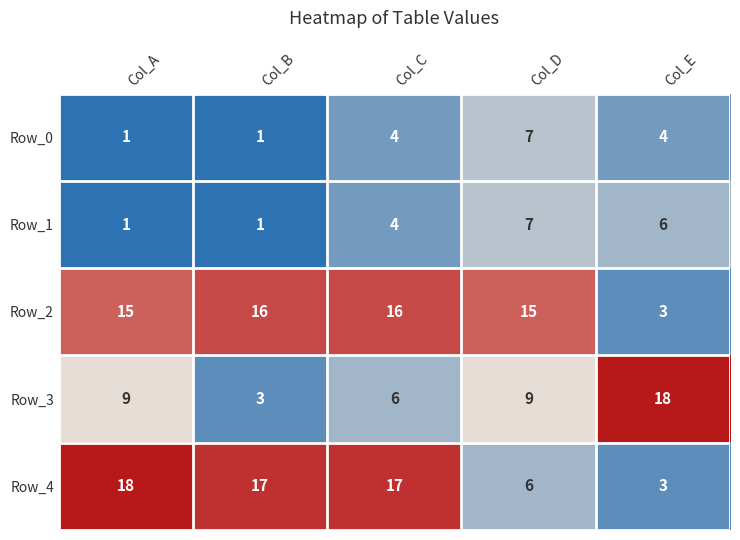

Reading left to right, transcribe all the data shown in this chart.

Row_0: Col_A=1	Col_B=1	Col_C=4	Col_D=7	Col_E=4
Row_1: Col_A=1	Col_B=1	Col_C=4	Col_D=7	Col_E=6
Row_2: Col_A=15	Col_B=16	Col_C=16	Col_D=15	Col_E=3
Row_3: Col_A=9	Col_B=3	Col_C=6	Col_D=9	Col_E=18
Row_4: Col_A=18	Col_B=17	Col_C=17	Col_D=6	Col_E=3